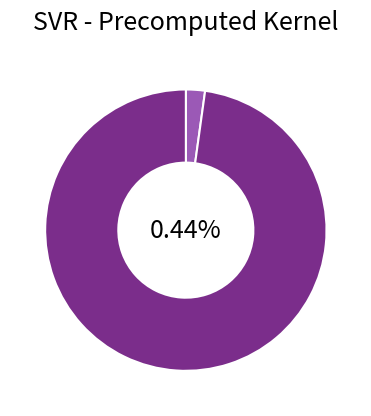

What is the smallest slice in the pie chart?

mean_test_R-squared